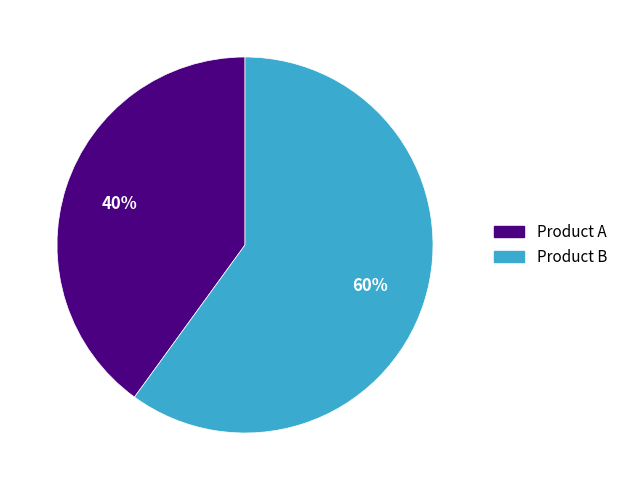

Count the number of slices in the pie.

2